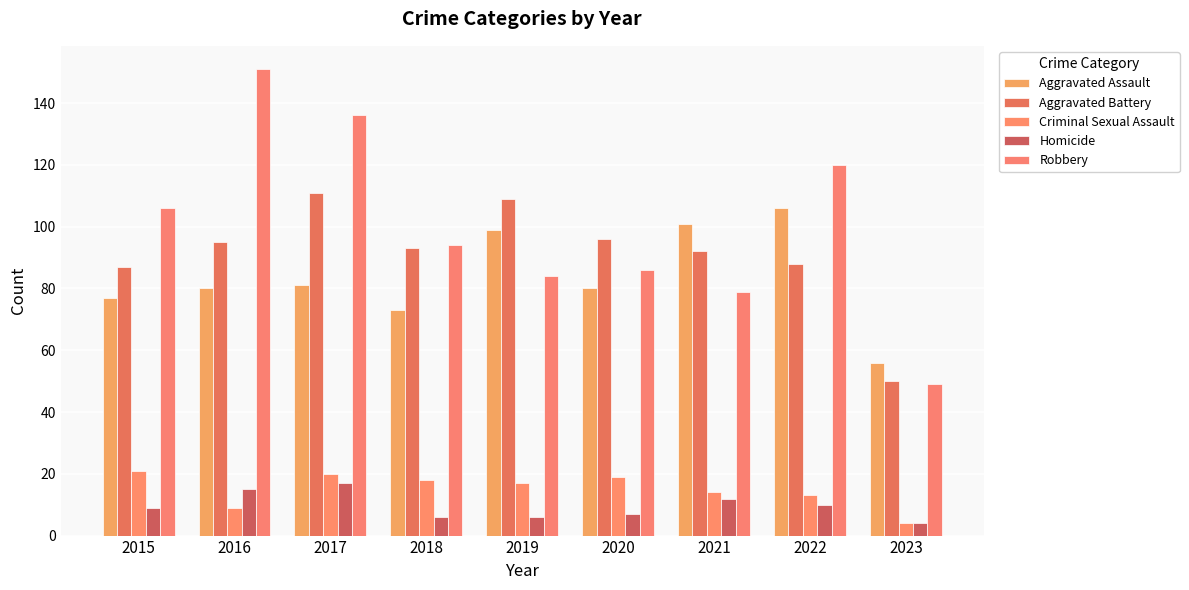

What is the difference between the second highest and second lowest values in the Aggravated Assault series?

28